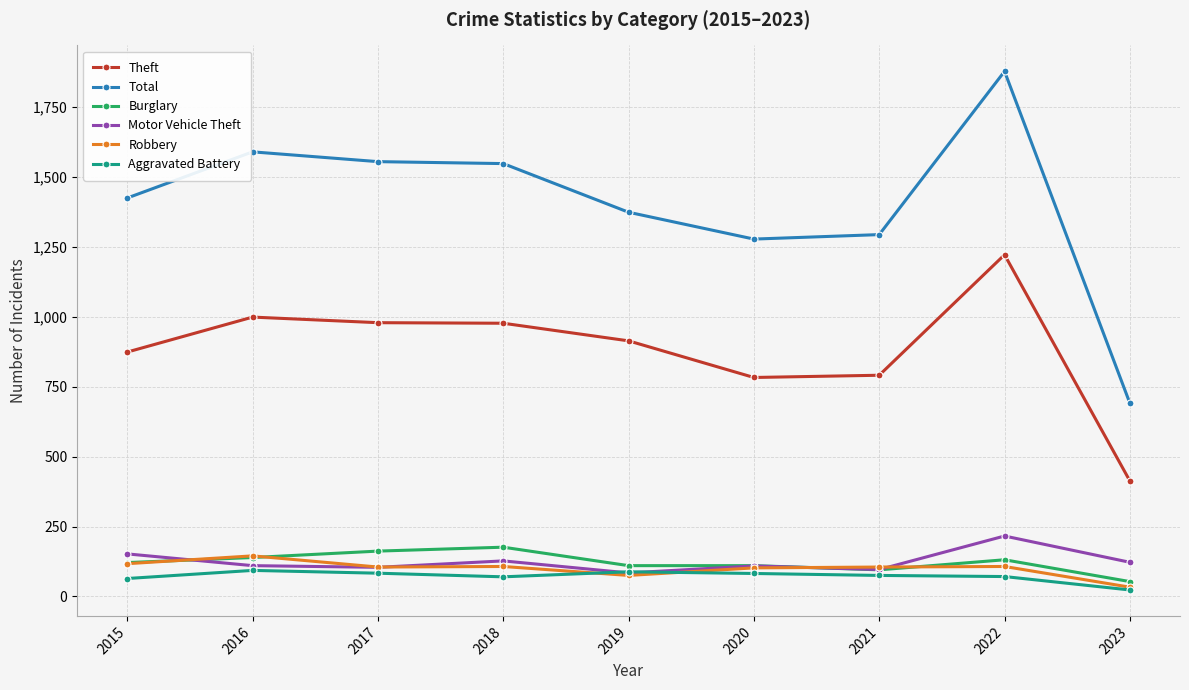

What is the difference between the highest and lowest values at 2016?

1497